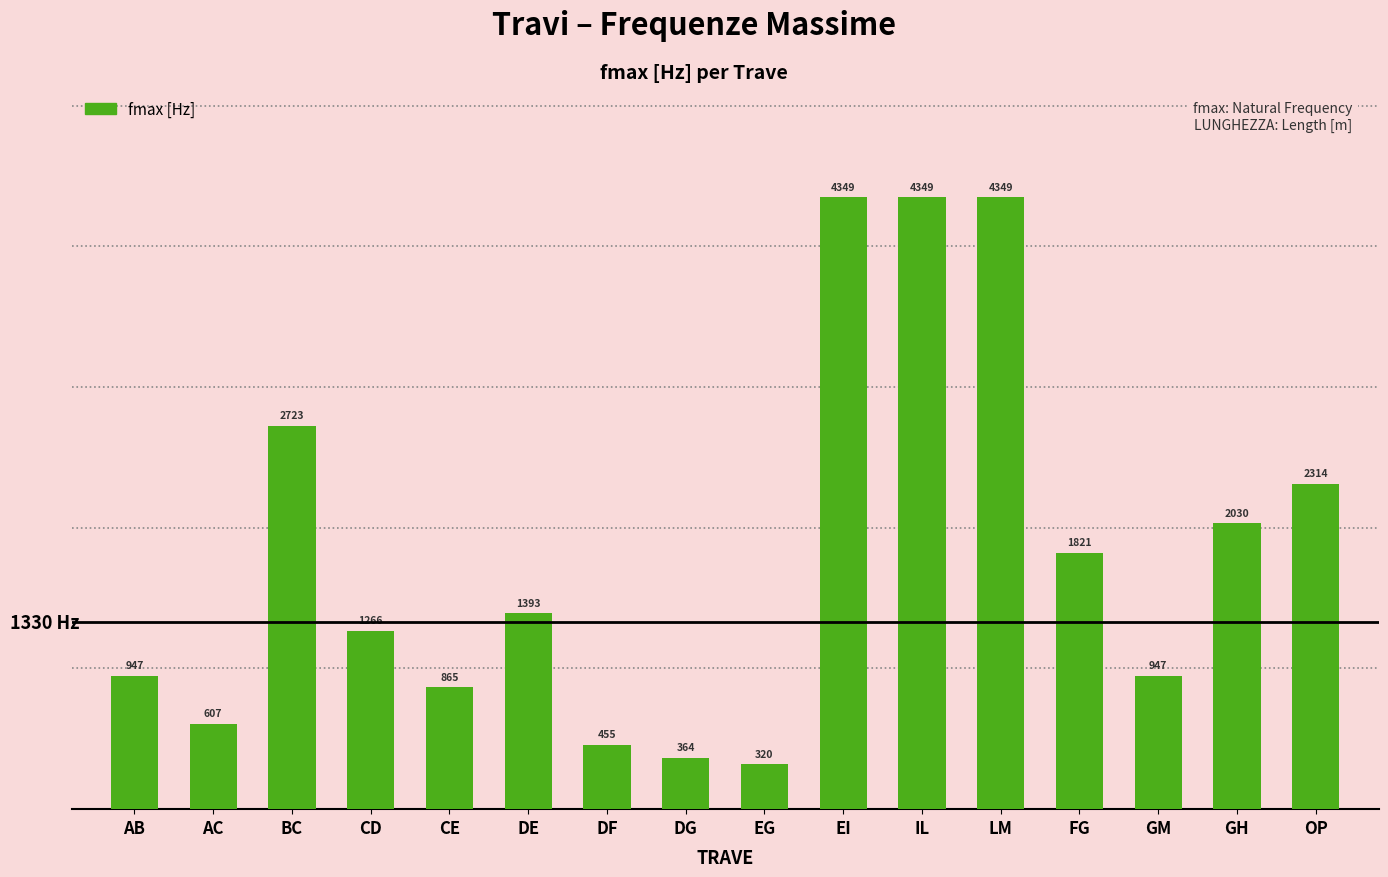

Are the bars grouped side by side (vs. stacked)?

No